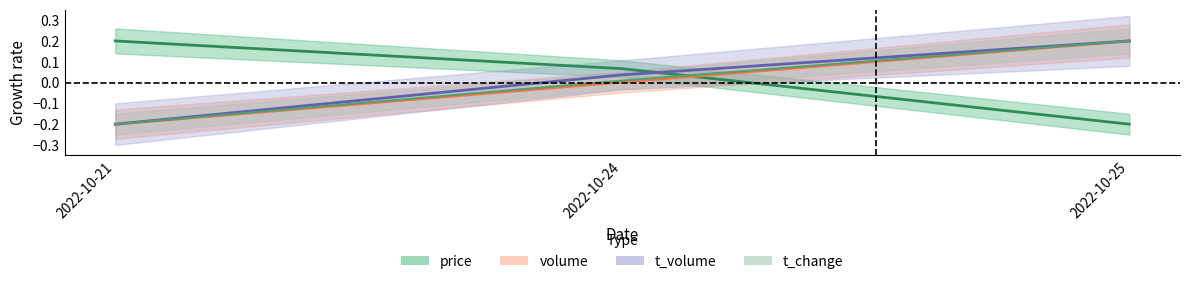

Rank the categories by t_change value from highest to lowest.

2022-10-25, 2022-10-24, 2022-10-21